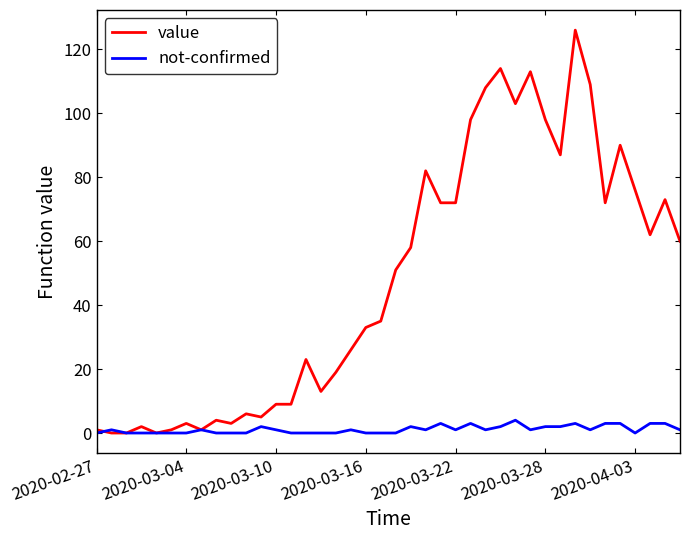

Which series has the largest total across all categories?

value